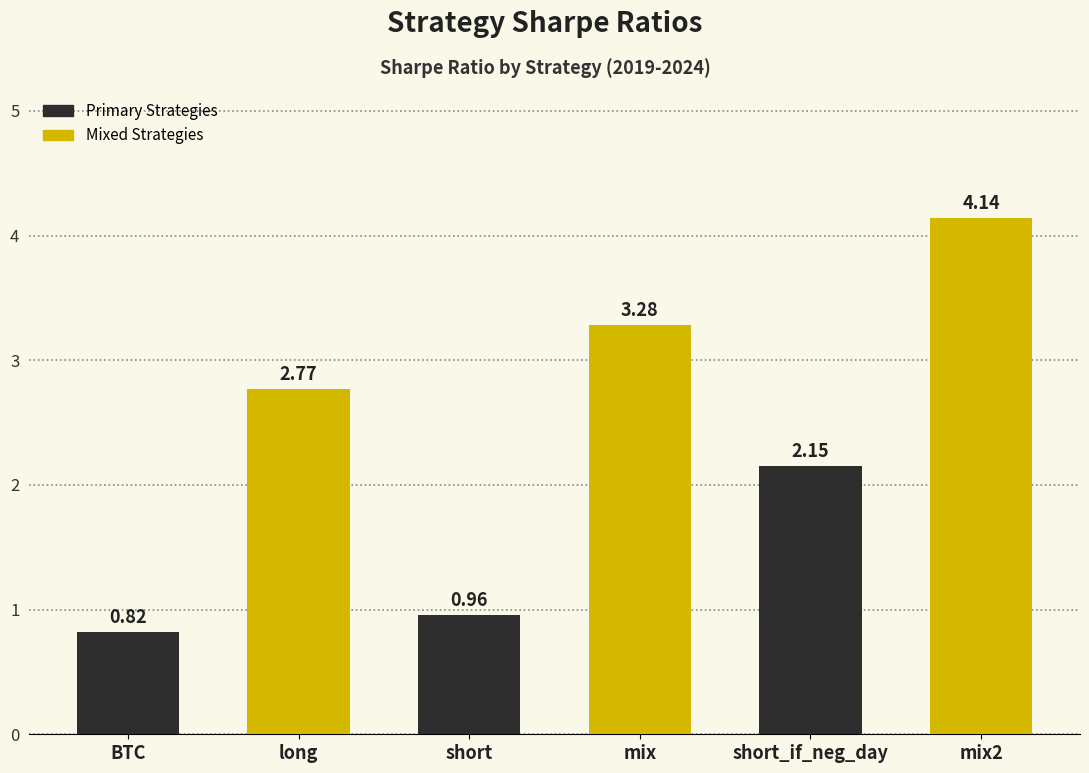

Which label corresponds to the smallest value in the chart?

BTC